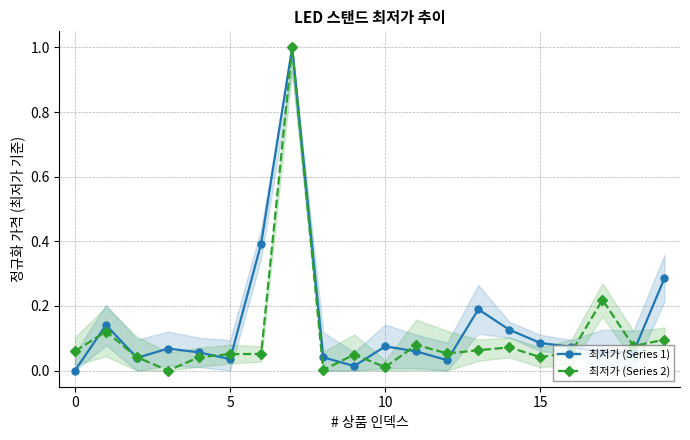

True or false: 최저가 (Series 1) and 최저가 (Series 2) cross at least once.

True